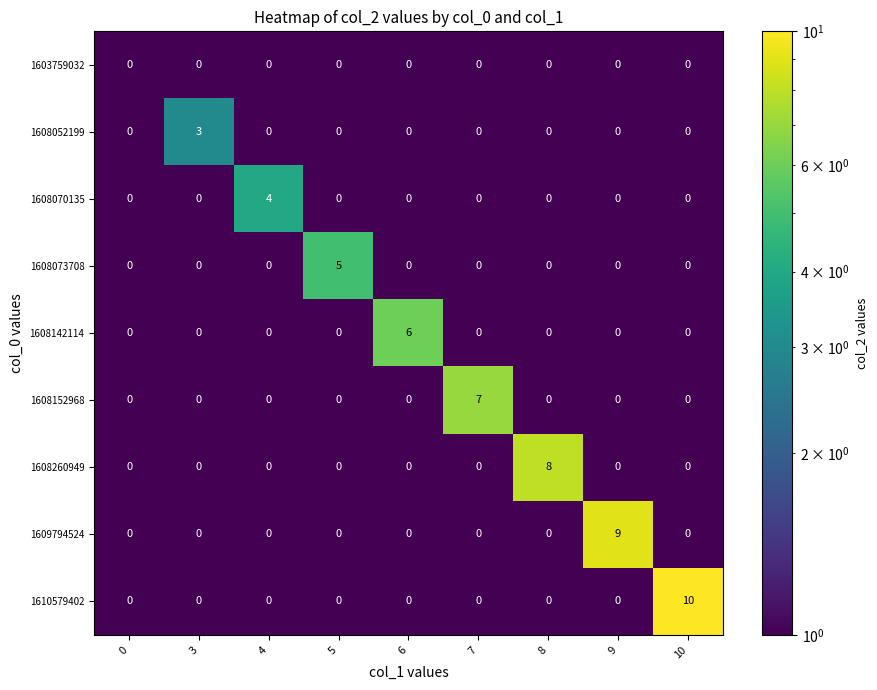

Count the number of categories in the chart.

9